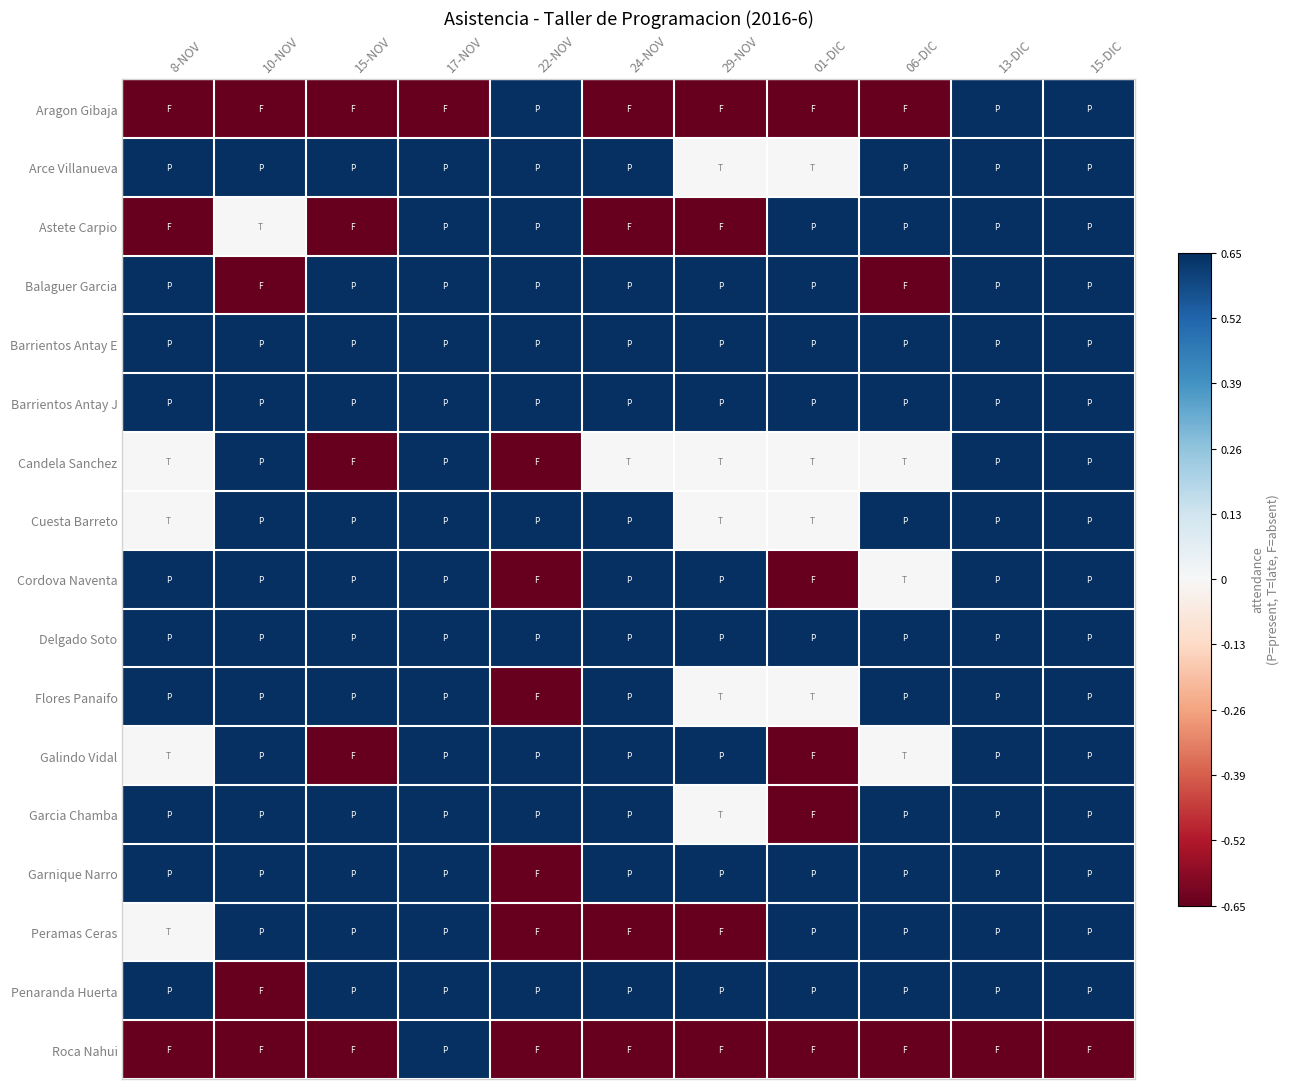

Reading left to right, extract all data points from this chart.

Aragon Gibaja: 8-NOV=-0.7	10-NOV=-0.7	15-NOV=-0.7	17-NOV=-0.7	22-NOV=0.7	24-NOV=-0.7	29-NOV=-0.7	01-DIC=-0.7	06-DIC=-0.7	13-DIC=0.7	15-DIC=0.7
Arce Villanueva: 8-NOV=0.7	10-NOV=0.7	15-NOV=0.7	17-NOV=0.7	22-NOV=0.7	24-NOV=0.7	29-NOV=0.0	01-DIC=0.0	06-DIC=0.7	13-DIC=0.7	15-DIC=0.7
Astete Carpio: 8-NOV=-0.7	10-NOV=0.0	15-NOV=-0.7	17-NOV=0.7	22-NOV=0.7	24-NOV=-0.7	29-NOV=-0.7	01-DIC=0.7	06-DIC=0.7	13-DIC=0.7	15-DIC=0.7
Balaguer Garcia: 8-NOV=0.7	10-NOV=-0.7	15-NOV=0.7	17-NOV=0.7	22-NOV=0.7	24-NOV=0.7	29-NOV=0.7	01-DIC=0.7	06-DIC=-0.7	13-DIC=0.7	15-DIC=0.7
Barrientos Antay E: 8-NOV=0.7	10-NOV=0.7	15-NOV=0.7	17-NOV=0.7	22-NOV=0.7	24-NOV=0.7	29-NOV=0.7	01-DIC=0.7	06-DIC=0.7	13-DIC=0.7	15-DIC=0.7
Barrientos Antay J: 8-NOV=0.7	10-NOV=0.7	15-NOV=0.7	17-NOV=0.7	22-NOV=0.7	24-NOV=0.7	29-NOV=0.7	01-DIC=0.7	06-DIC=0.7	13-DIC=0.7	15-DIC=0.7
Candela Sanchez: 8-NOV=0.0	10-NOV=0.7	15-NOV=-0.7	17-NOV=0.7	22-NOV=-0.7	24-NOV=0.0	29-NOV=0.0	01-DIC=0.0	06-DIC=0.0	13-DIC=0.7	15-DIC=0.7
Cuesta Barreto: 8-NOV=0.0	10-NOV=0.7	15-NOV=0.7	17-NOV=0.7	22-NOV=0.7	24-NOV=0.7	29-NOV=0.0	01-DIC=0.0	06-DIC=0.7	13-DIC=0.7	15-DIC=0.7
Cordova Naventa: 8-NOV=0.7	10-NOV=0.7	15-NOV=0.7	17-NOV=0.7	22-NOV=-0.7	24-NOV=0.7	29-NOV=0.7	01-DIC=-0.7	06-DIC=0.0	13-DIC=0.7	15-DIC=0.7
Delgado Soto: 8-NOV=0.7	10-NOV=0.7	15-NOV=0.7	17-NOV=0.7	22-NOV=0.7	24-NOV=0.7	29-NOV=0.7	01-DIC=0.7	06-DIC=0.7	13-DIC=0.7	15-DIC=0.7
Flores Panaifo: 8-NOV=0.7	10-NOV=0.7	15-NOV=0.7	17-NOV=0.7	22-NOV=-0.7	24-NOV=0.7	29-NOV=0.0	01-DIC=0.0	06-DIC=0.7	13-DIC=0.7	15-DIC=0.7
Galindo Vidal: 8-NOV=0.0	10-NOV=0.7	15-NOV=-0.7	17-NOV=0.7	22-NOV=0.7	24-NOV=0.7	29-NOV=0.7	01-DIC=-0.7	06-DIC=0.0	13-DIC=0.7	15-DIC=0.7
Garcia Chamba: 8-NOV=0.7	10-NOV=0.7	15-NOV=0.7	17-NOV=0.7	22-NOV=0.7	24-NOV=0.7	29-NOV=0.0	01-DIC=-0.7	06-DIC=0.7	13-DIC=0.7	15-DIC=0.7
Garnique Narro: 8-NOV=0.7	10-NOV=0.7	15-NOV=0.7	17-NOV=0.7	22-NOV=-0.7	24-NOV=0.7	29-NOV=0.7	01-DIC=0.7	06-DIC=0.7	13-DIC=0.7	15-DIC=0.7
Peramas Ceras: 8-NOV=0.0	10-NOV=0.7	15-NOV=0.7	17-NOV=0.7	22-NOV=-0.7	24-NOV=-0.7	29-NOV=-0.7	01-DIC=0.7	06-DIC=0.7	13-DIC=0.7	15-DIC=0.7
Penaranda Huerta: 8-NOV=0.7	10-NOV=-0.7	15-NOV=0.7	17-NOV=0.7	22-NOV=0.7	24-NOV=0.7	29-NOV=0.7	01-DIC=0.7	06-DIC=0.7	13-DIC=0.7	15-DIC=0.7
Roca Nahui: 8-NOV=-0.7	10-NOV=-0.7	15-NOV=-0.7	17-NOV=0.7	22-NOV=-0.7	24-NOV=-0.7	29-NOV=-0.7	01-DIC=-0.7	06-DIC=-0.7	13-DIC=-0.7	15-DIC=-0.7